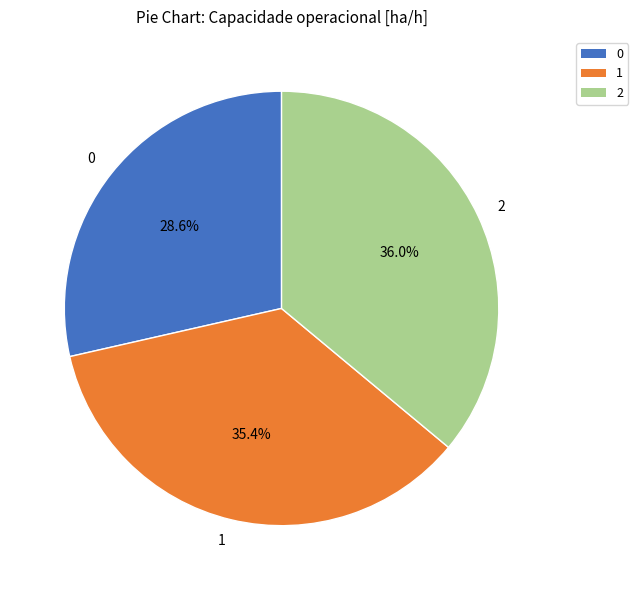

Is it true that 1 is 35% of the pie?

True